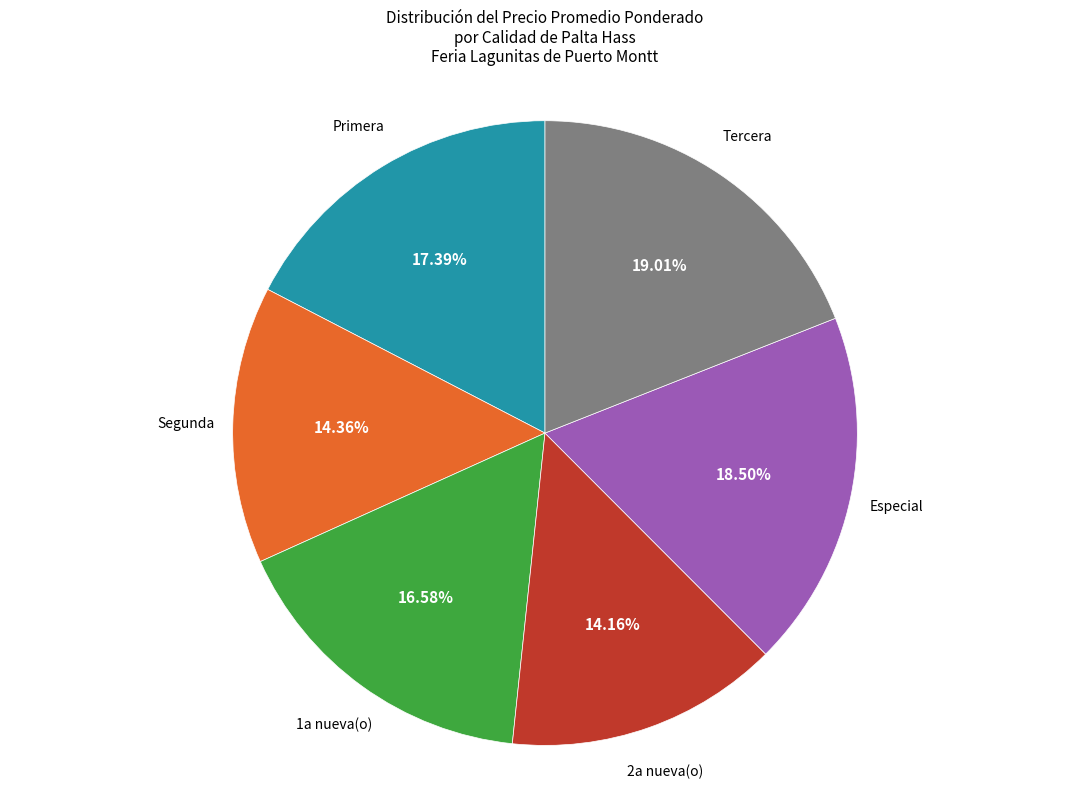

Which category has the biggest portion of the pie?

Tercera